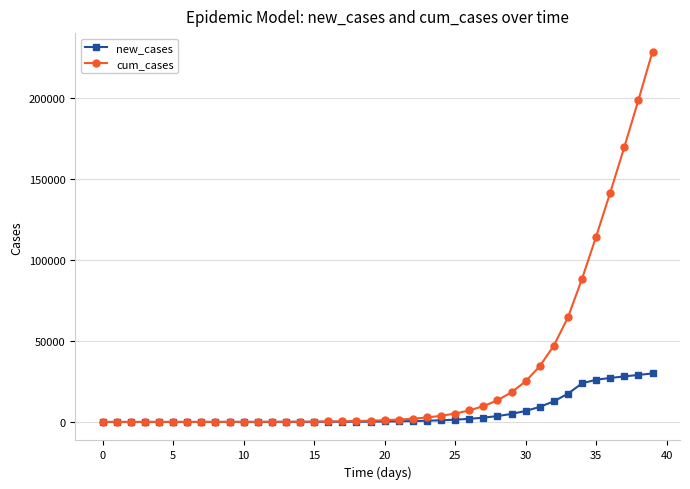

Which series has the largest total across all categories?

cum_cases